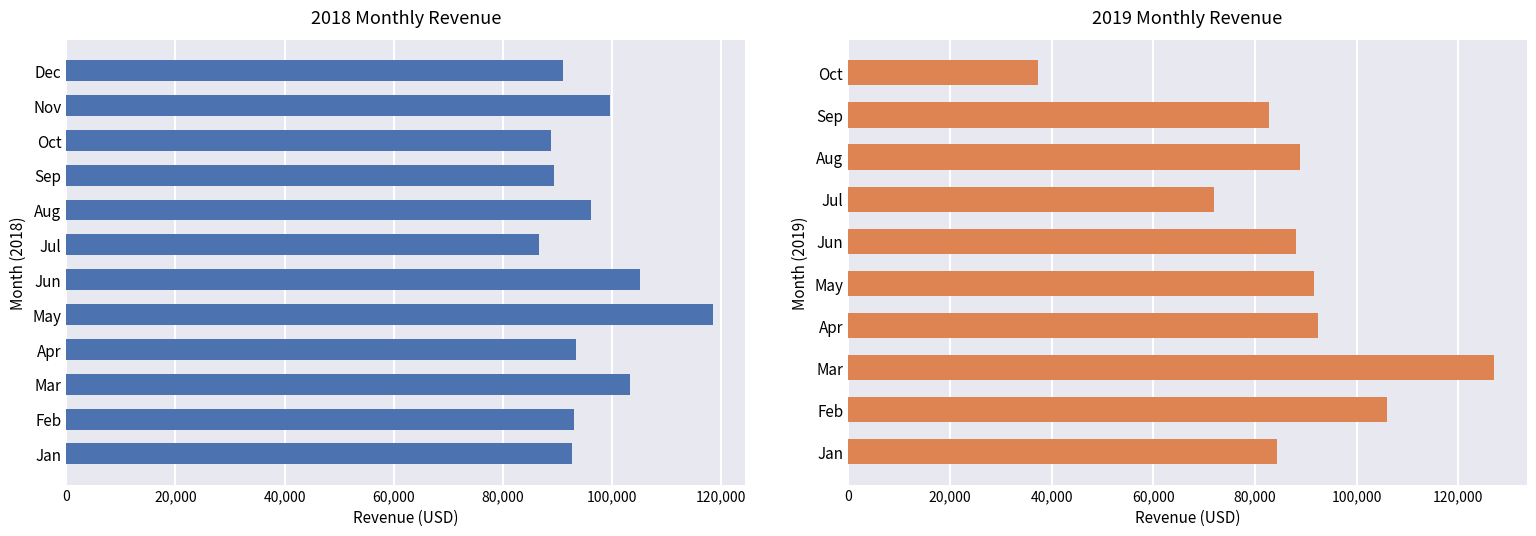

Approximately how many times larger is the value at Nov compared to Dec?

1.1